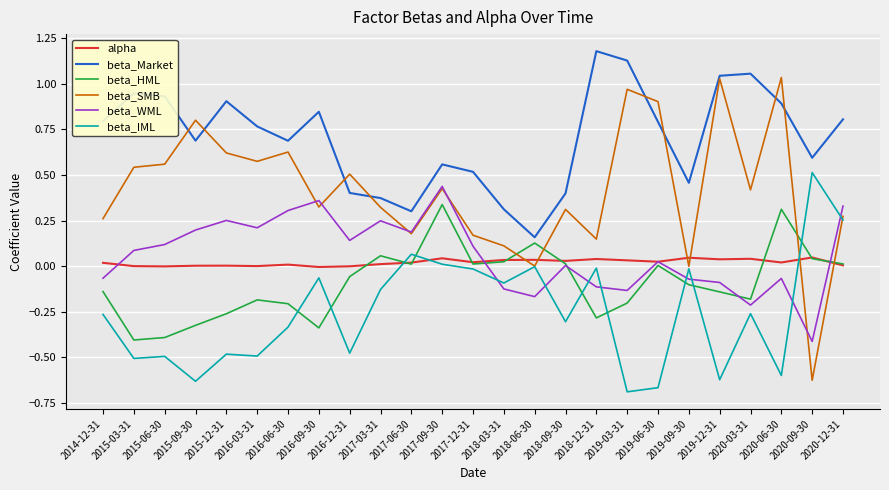

Which label corresponds to the largest value in the chart?

2018-12-31